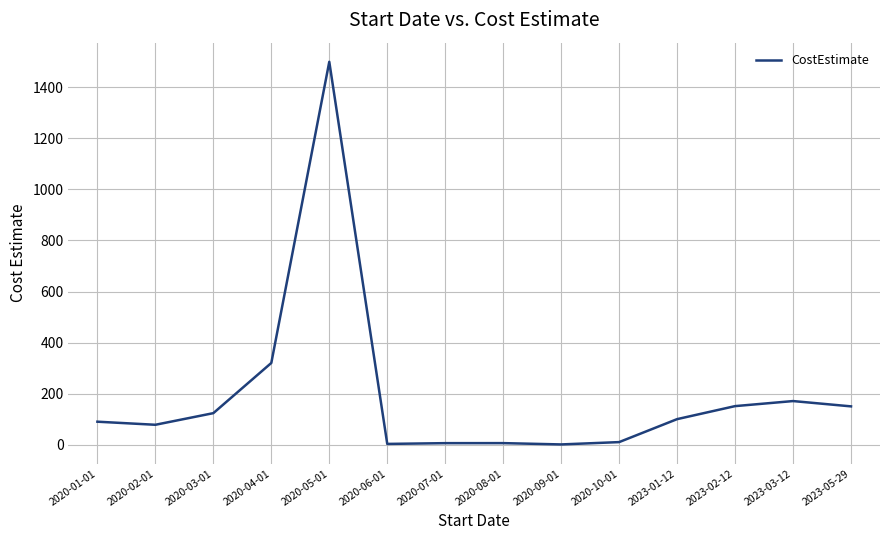

What is the difference between the maximum and minimum values?

1499.1